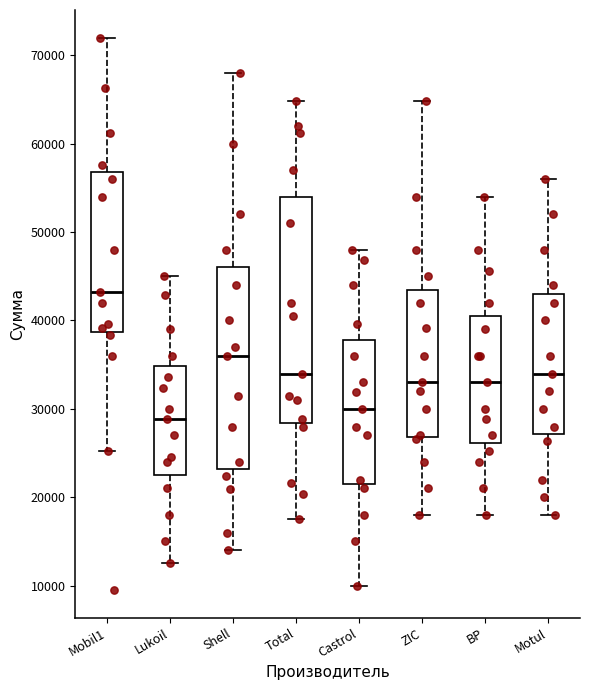

Reading left to right, read every box against the y-axis: the position of its median line, the range the box covers, and the ends of its whiskers. The values are not printed on the chart, so give them approximately, as read against the axis.

Mobil1: median 43000, box 39000 to 57000, whiskers 25000 to 72000
Lukoil: median 29000, box 23000 to 35000, whiskers 13000 to 45000
Shell: median 36000, box 23000 to 46000, whiskers 14000 to 68000
Total: median 34000, box 28000 to 54000, whiskers 18000 to 65000
Castrol: median 30000, box 22000 to 38000, whiskers 10000 to 48000
ZIC: median 33000, box 27000 to 44000, whiskers 18000 to 65000
BP: median 33000, box 26000 to 41000, whiskers 18000 to 54000
Motul: median 34000, box 27000 to 43000, whiskers 18000 to 56000